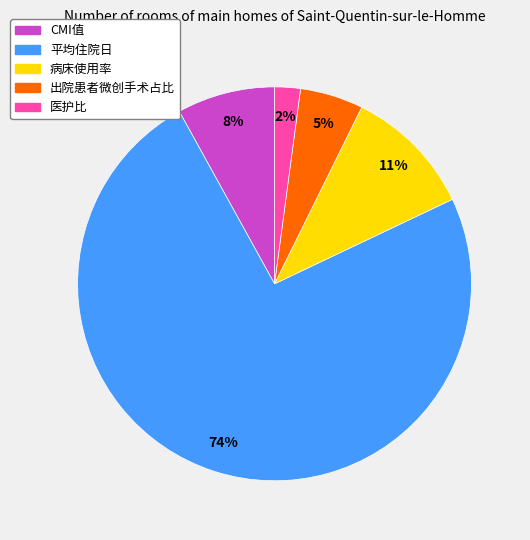

To the nearest percent, what is the average slice percentage?

20%